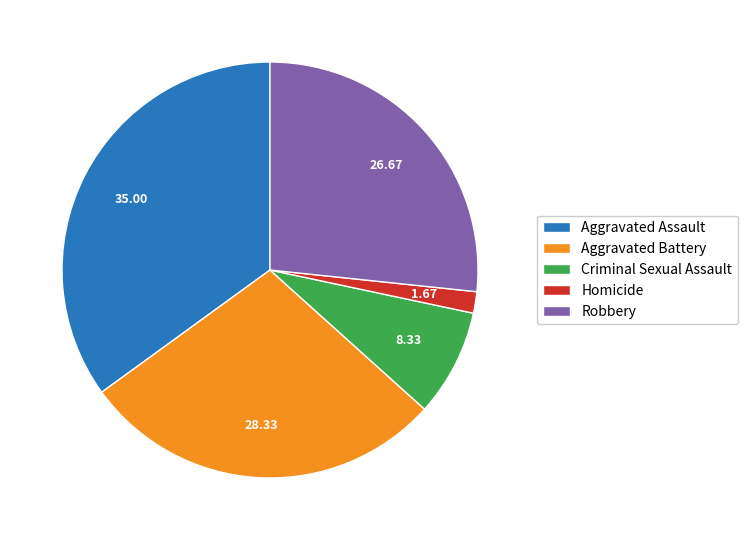

The Homicide slice represents 7% of the pie. True or false?

False